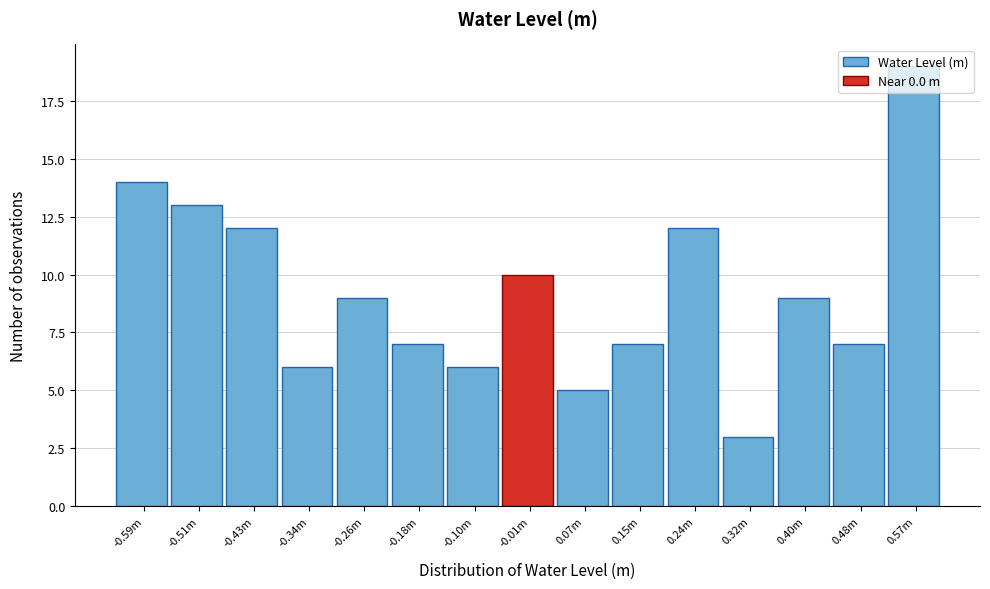

Between 0.32m and 0.40m, which is larger?

0.40m